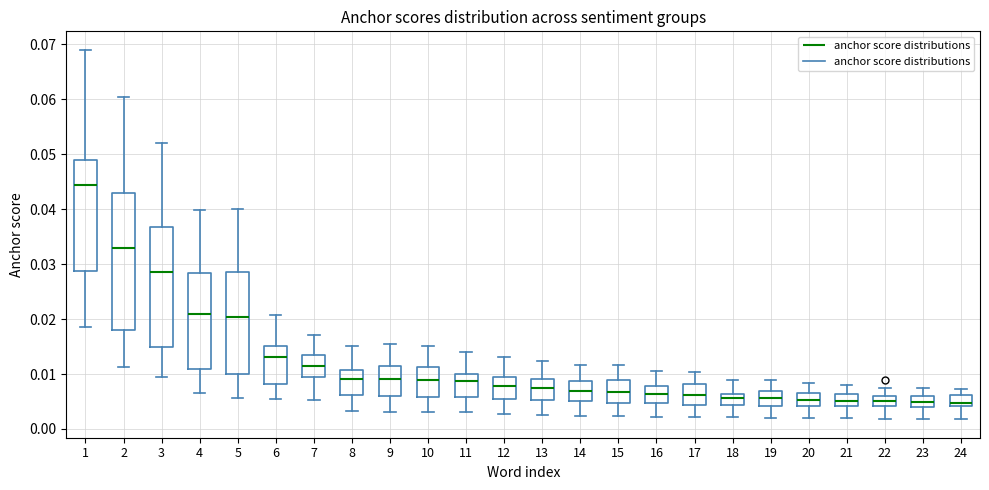

Comparing the boxes themselves (not the whiskers), which one is the tallest?

2